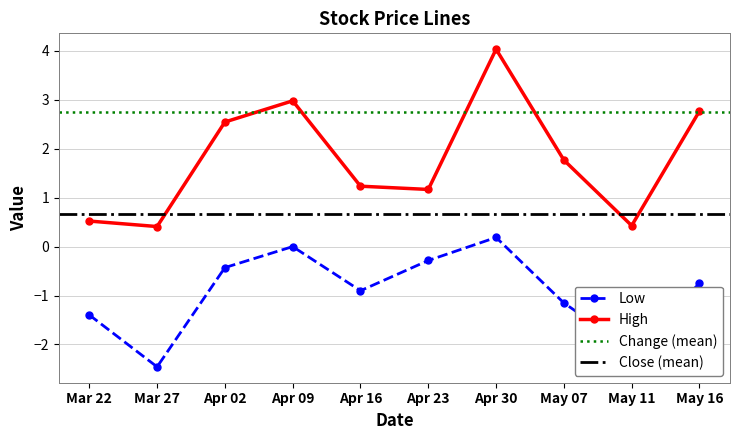

True or false: High has more than 1 points higher than both neighbors.

True